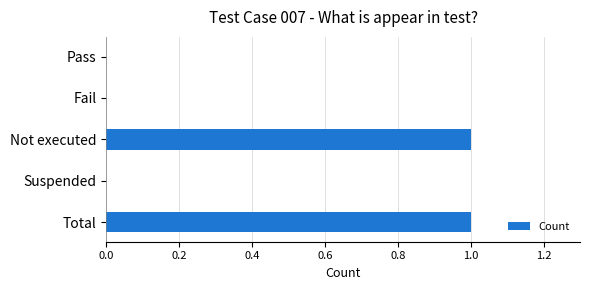

Is it true that the value at Suspended is 0?

True